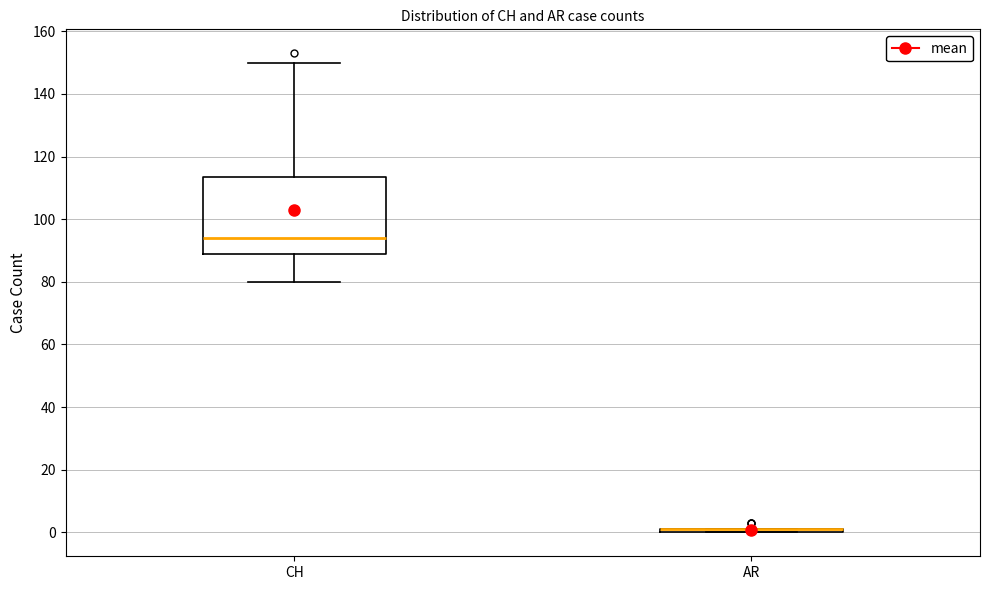

Reading left to right, transcribe this box plot: for each box, give where its median line is, the range the box spans, and where its two whiskers end, as read against the y-axis. The values are not printed on the chart, so give them approximately, as read against the axis.

CH: median 94, box 90 to 114, whiskers 80 to 150
AR: box collapsed to a line at 2, whiskers 0 to 2